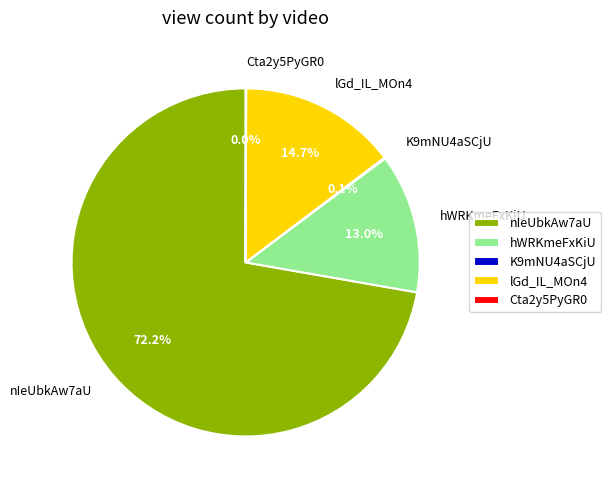

What is the majority slice?

nIeUbkAw7aU